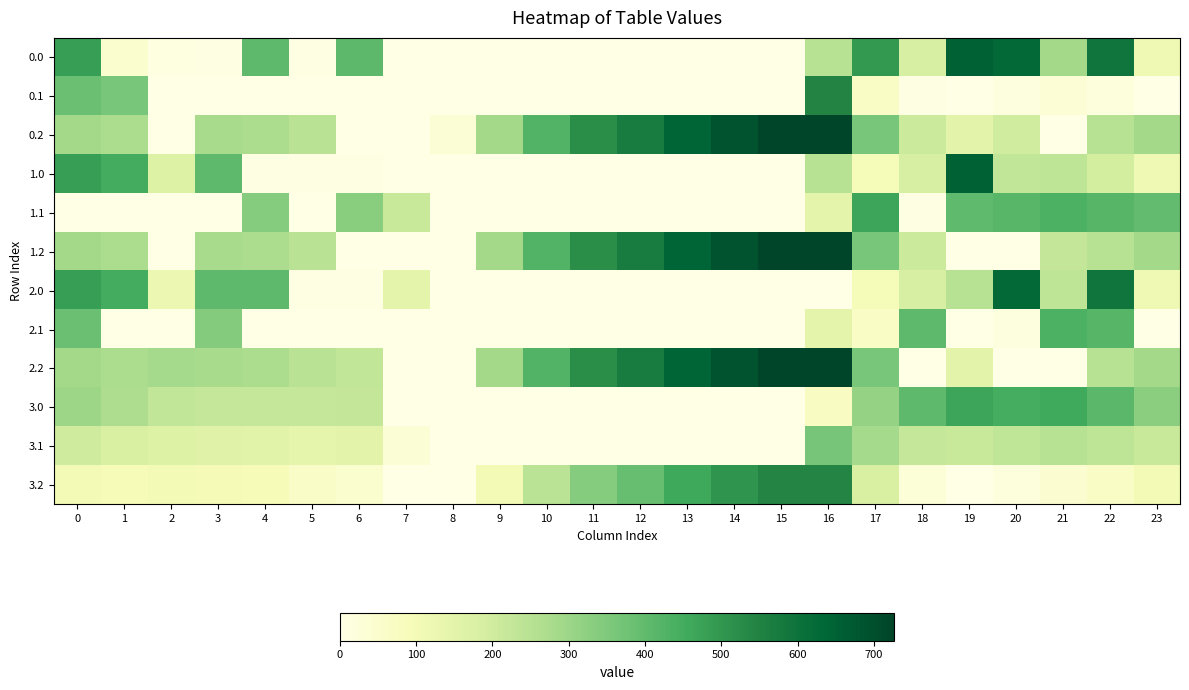

Rank the series by their maximum value, from highest to lowest.

0.2, 1.2, 2.2, 0.0, 1.0, 2.0, 0.1, 3.2, 3.0, 1.1, 2.1, 3.1